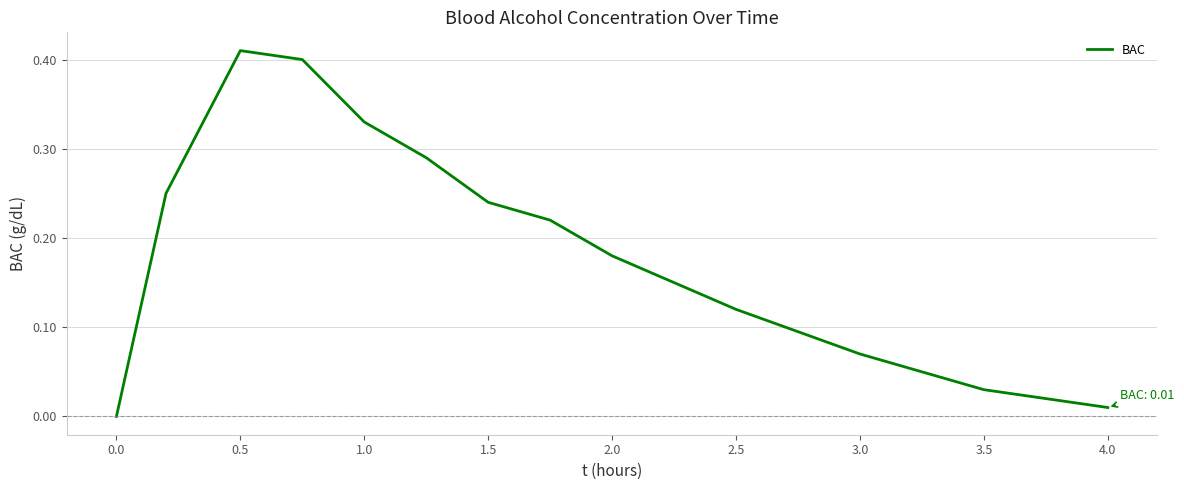

Between 4.0 and 1.0, which is larger?

1.0